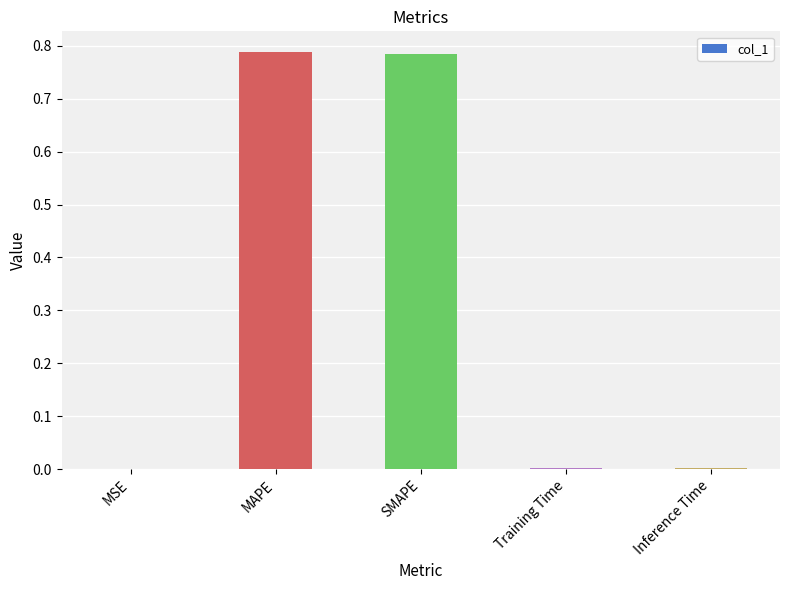

The chart shows a value of 1.0 at MAPE. True or false?

False